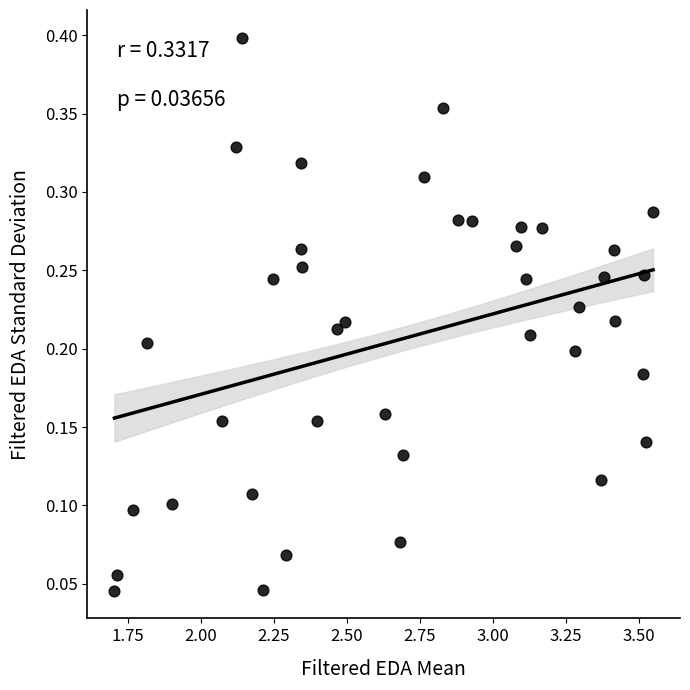

What is the range of X values (max minus min)?

1.8